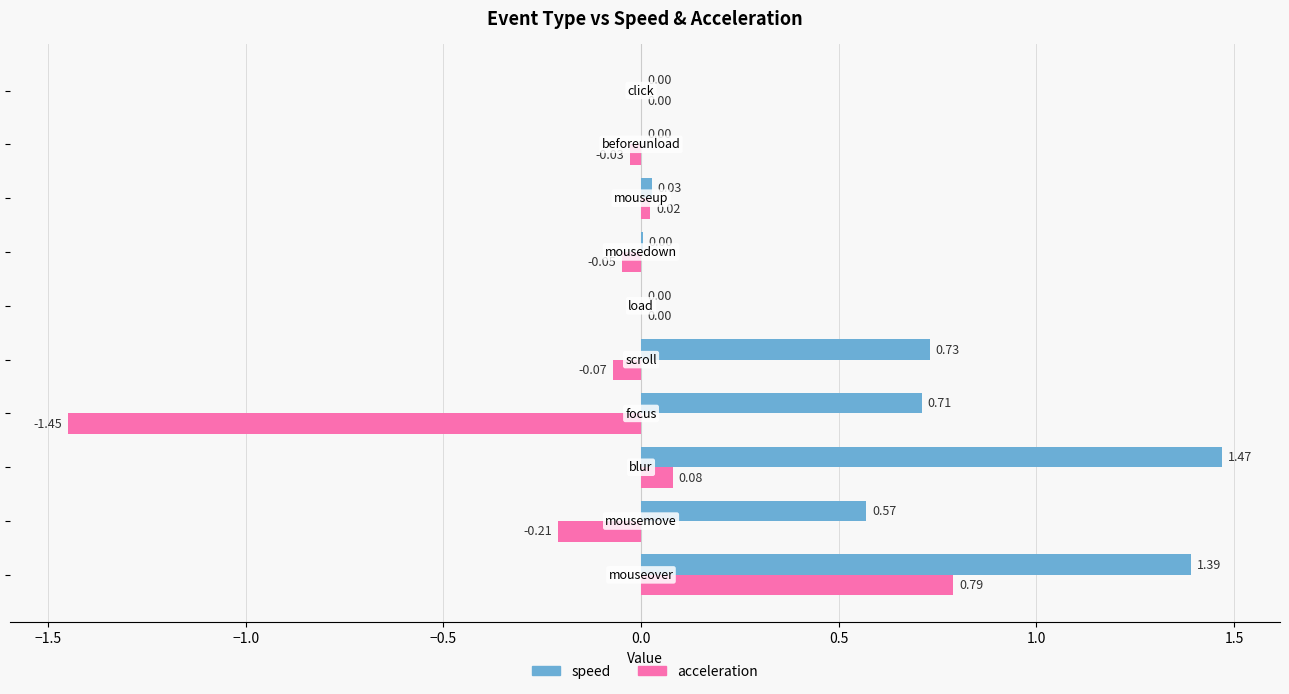

Which series has the largest total across all categories?

speed